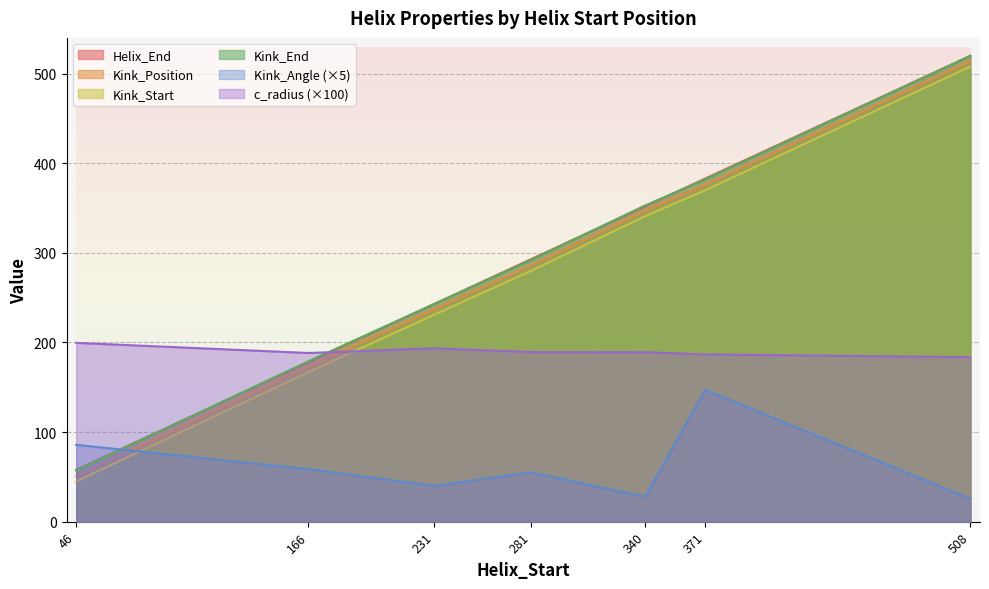

True or false: Kink_Start and Kink_Position cross at least once.

False